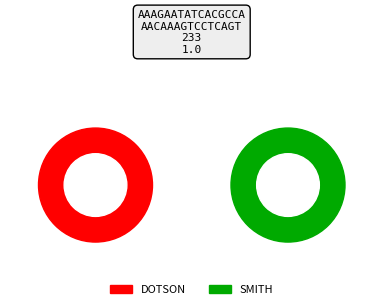

Does SMITH account for over 50% of the chart?

No